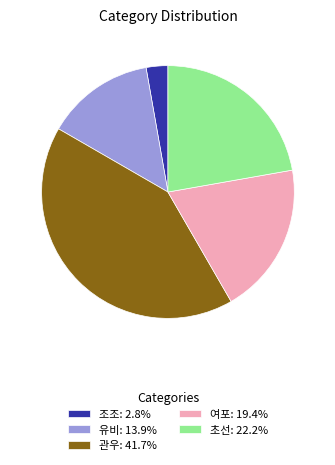

Does 초선 represent more than half of the total?

No